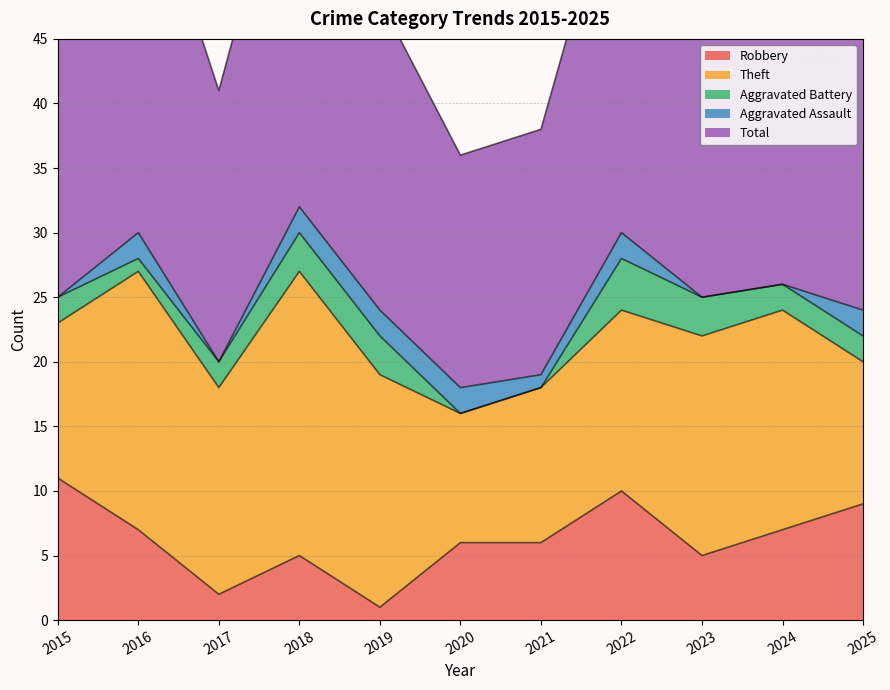

What is the total value across all series at 2018?

64